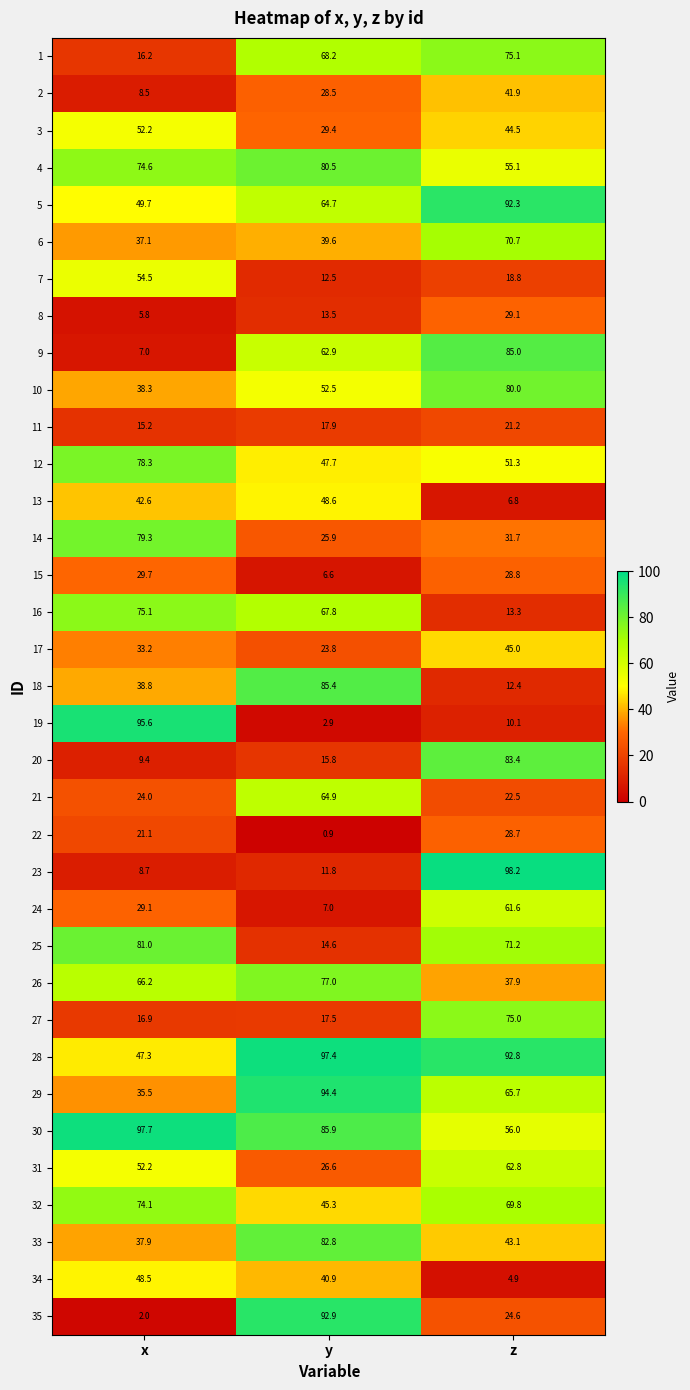

What is the difference between the 30 values at x and z?

41.7